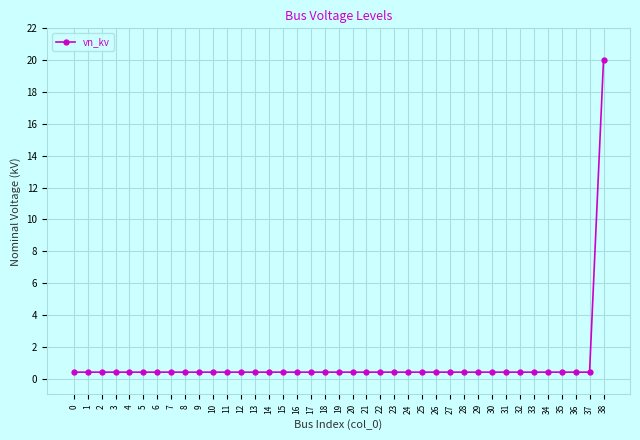

Reading left to right, transcribe all the data shown in this chart.

0=0.4	1=0.4	2=0.4	3=0.4	4=0.4	5=0.4	6=0.4	7=0.4	8=0.4	9=0.4	10=0.4	11=0.4	12=0.4	13=0.4	14=0.4	15=0.4	16=0.4	17=0.4	18=0.4	19=0.4	20=0.4	21=0.4	22=0.4	23=0.4	24=0.4	25=0.4	26=0.4	27=0.4	28=0.4	29=0.4	30=0.4	31=0.4	32=0.4	33=0.4	34=0.4	35=0.4	36=0.4	37=0.4	38=20.0